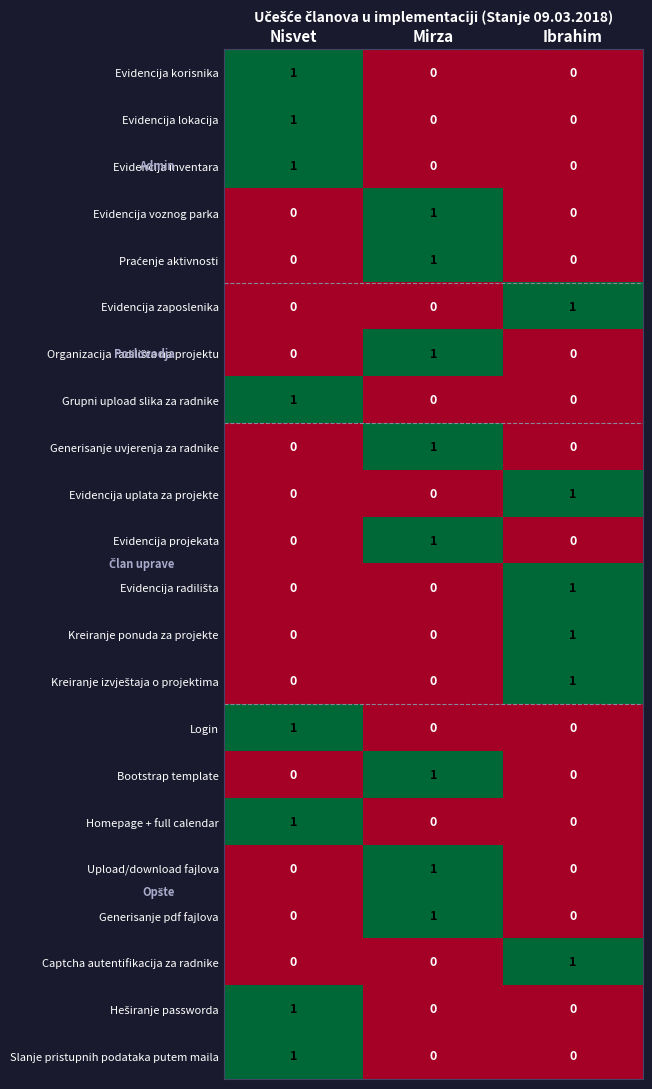

The value of Evidencija uplata za projekte at Nisvet is -1. True or false?

False